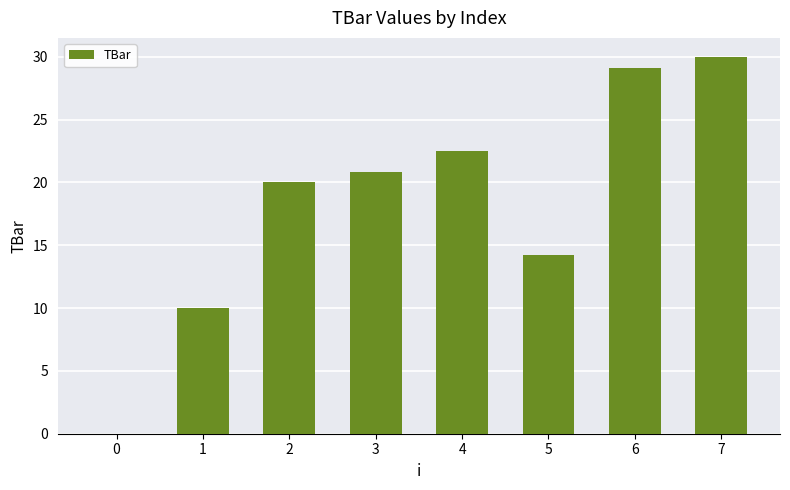

What is the difference between the values at 7 and 1?

20.0